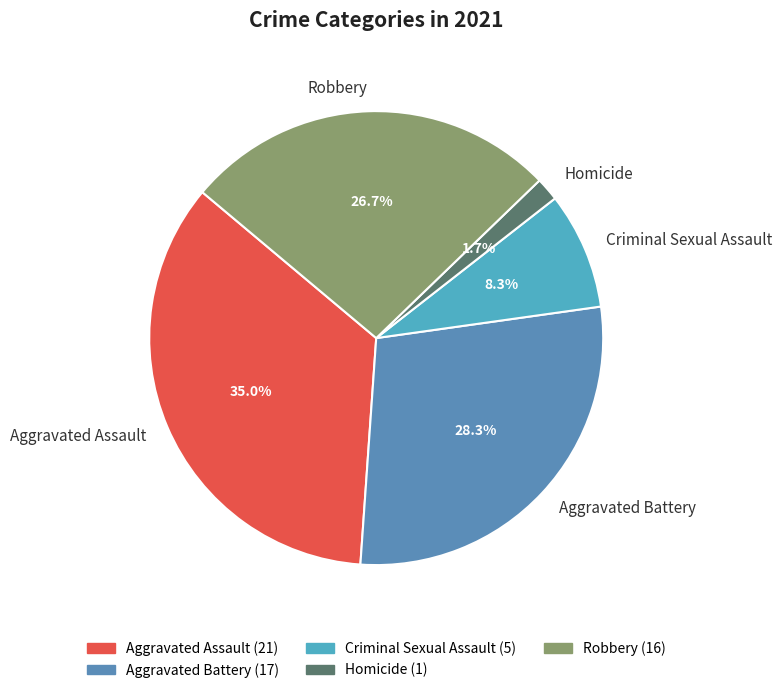

Is it true that Criminal Sexual Assault is 8% of the pie?

True